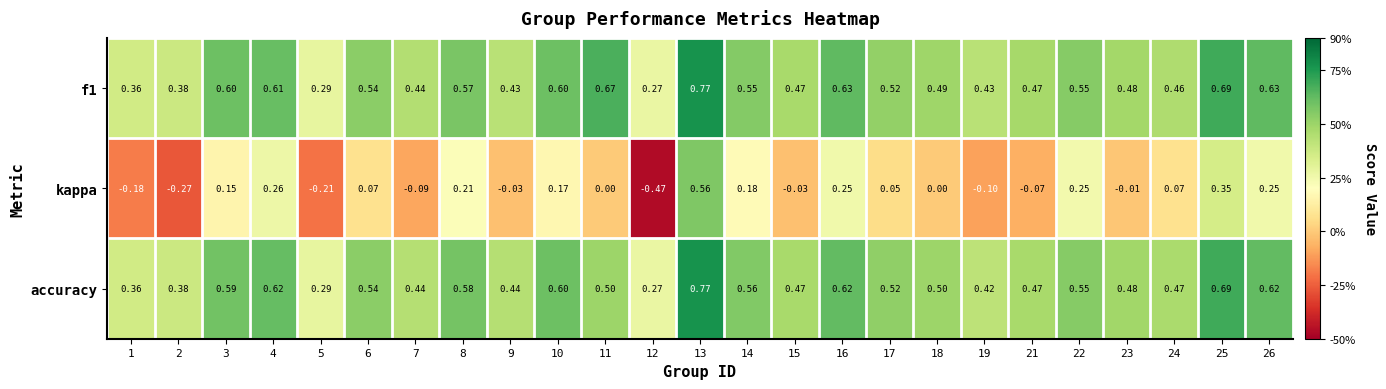

Which series has the widest spread of values?

kappa